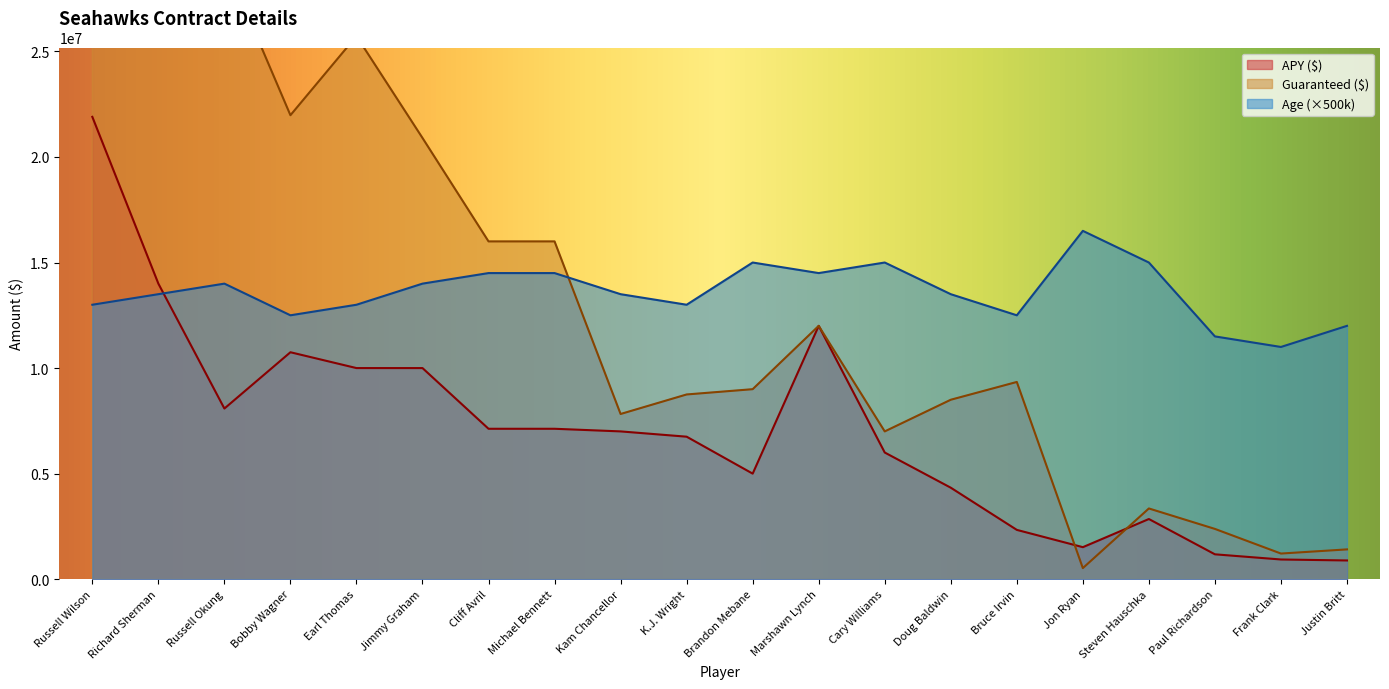

What is the value of the Age point at the 16th from the left?

16500000